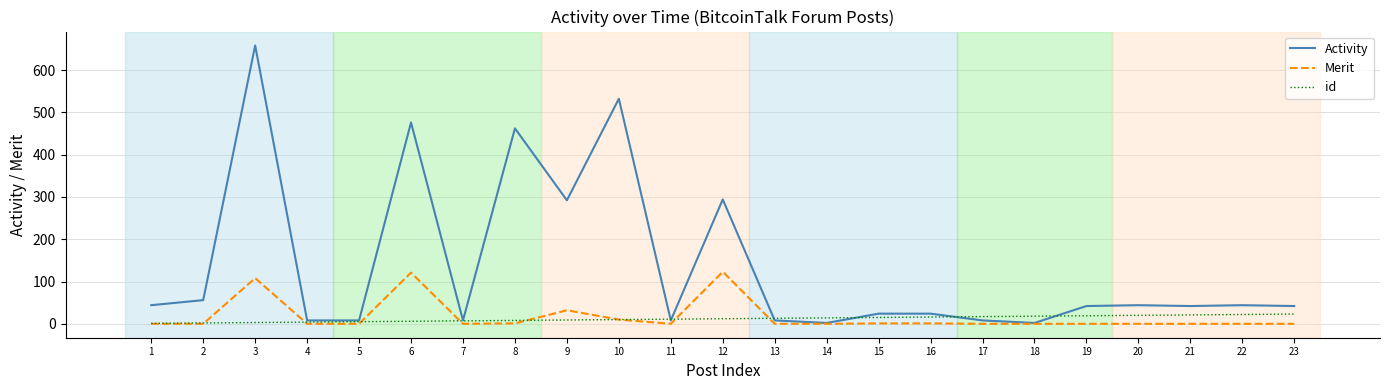

How many series are shown in this chart?

3